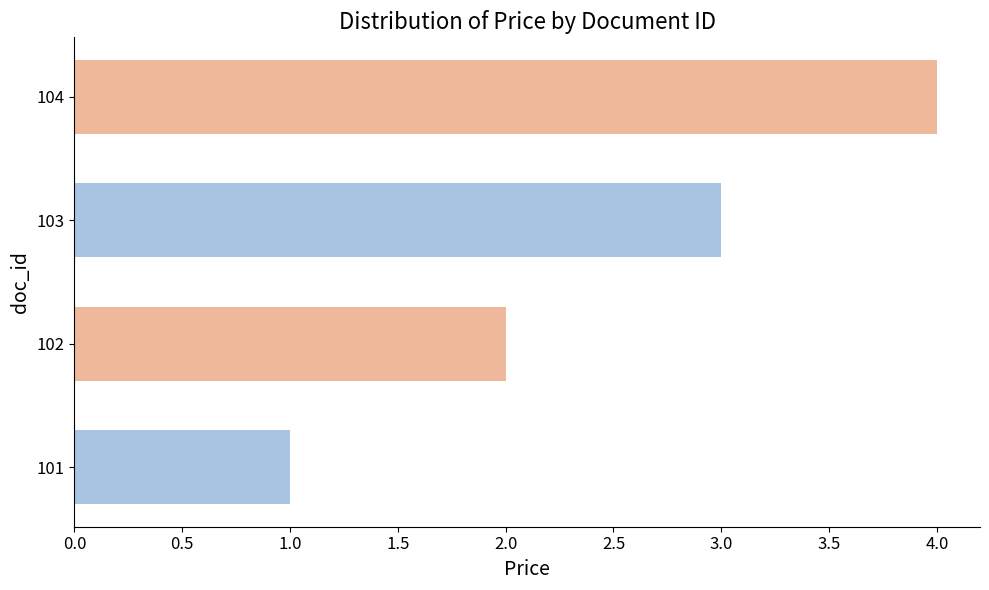

Between 103 and 101, which is larger?

103